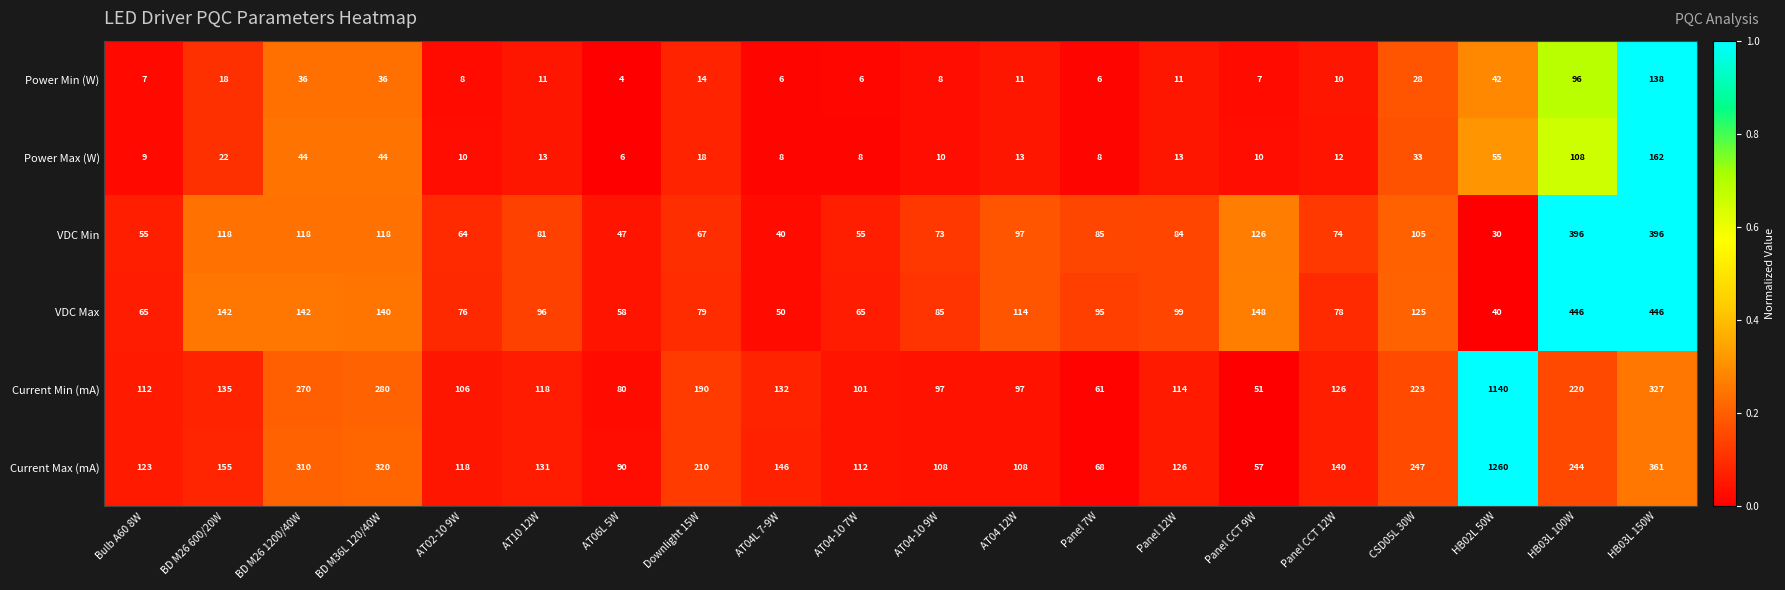

What is the spread (max minus min) of values at Downlight 15W?

196